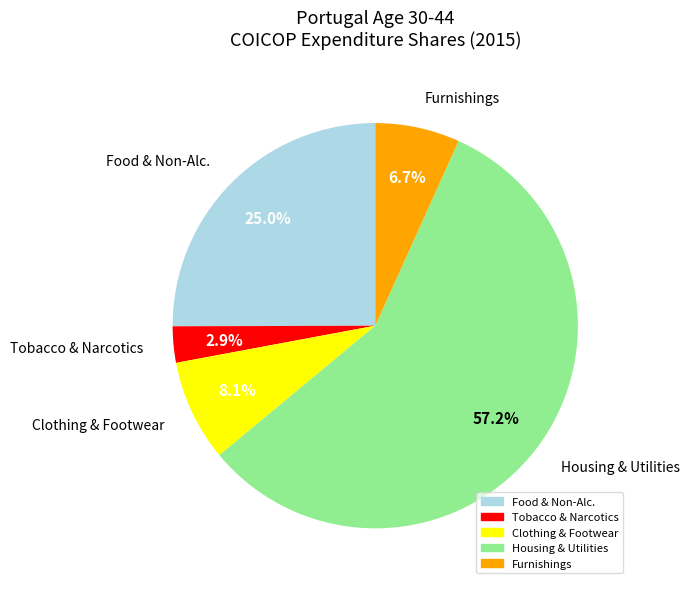

Is there any slice that represents more than half of the pie?

Yes